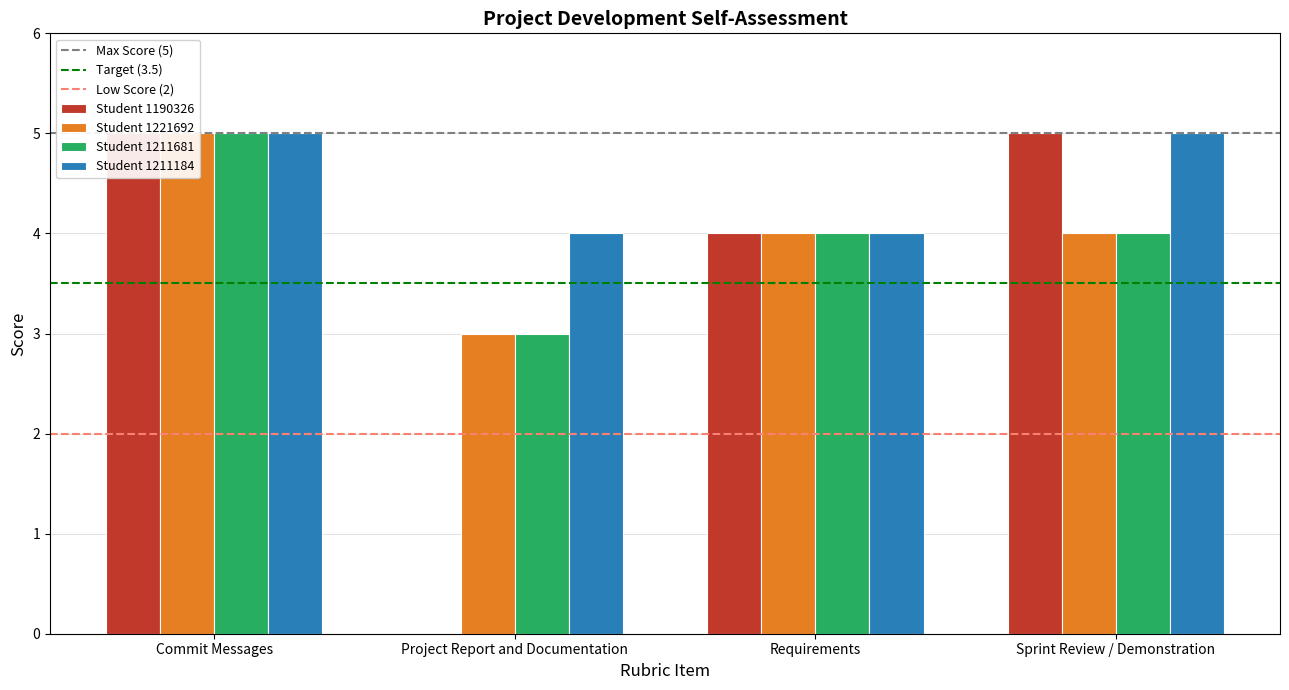

Is it true that Student 1211681 equals 5 at Commit Messages?

True